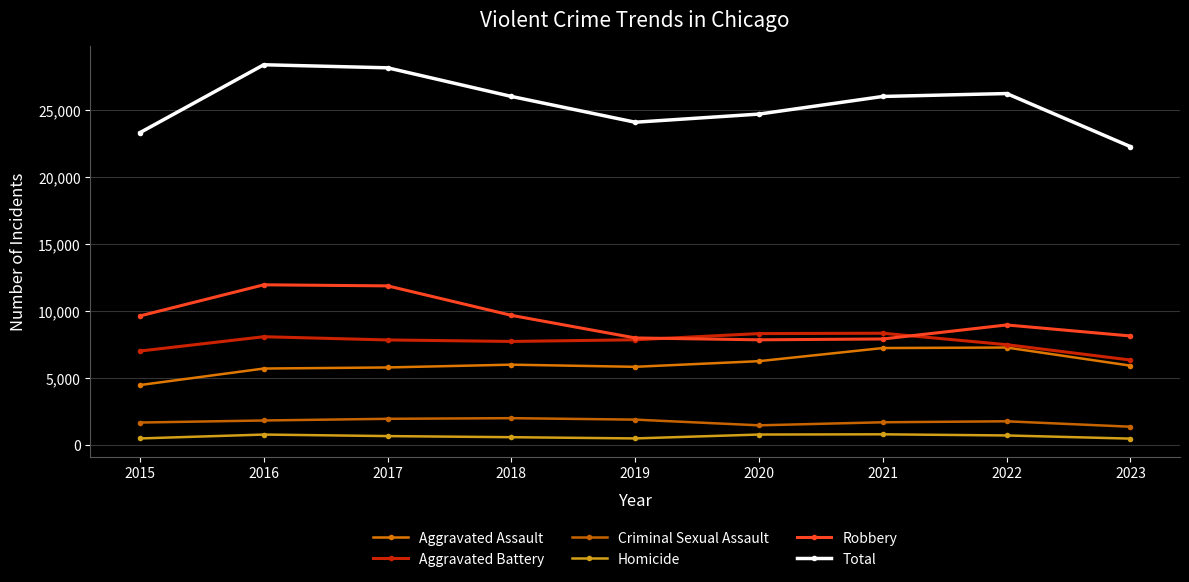

At which category is the sum across all series the highest?

2016